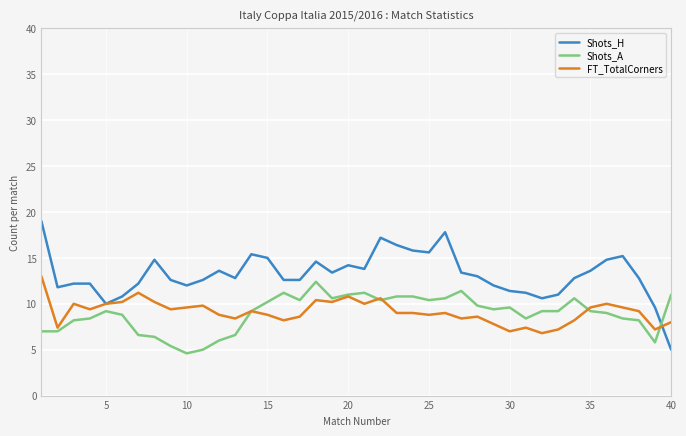

What is the minimum value shown in the chart?

4.6